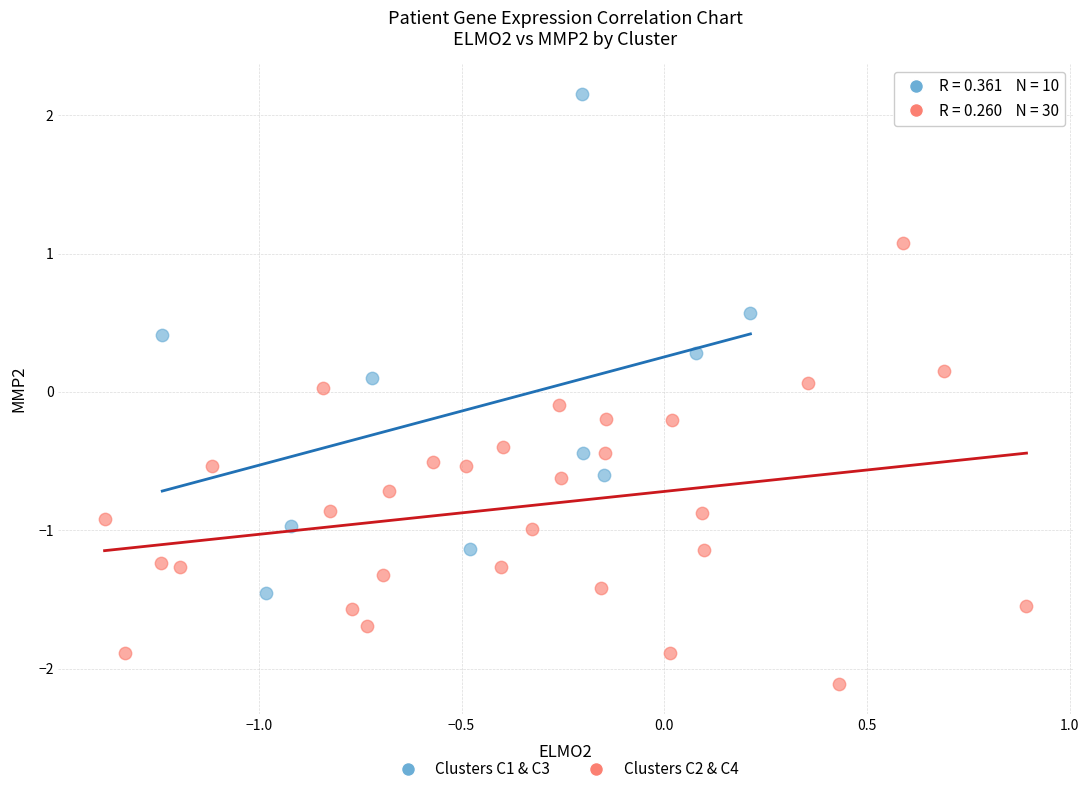

Which series contains the lowest Y value?

Clusters C2 & C4